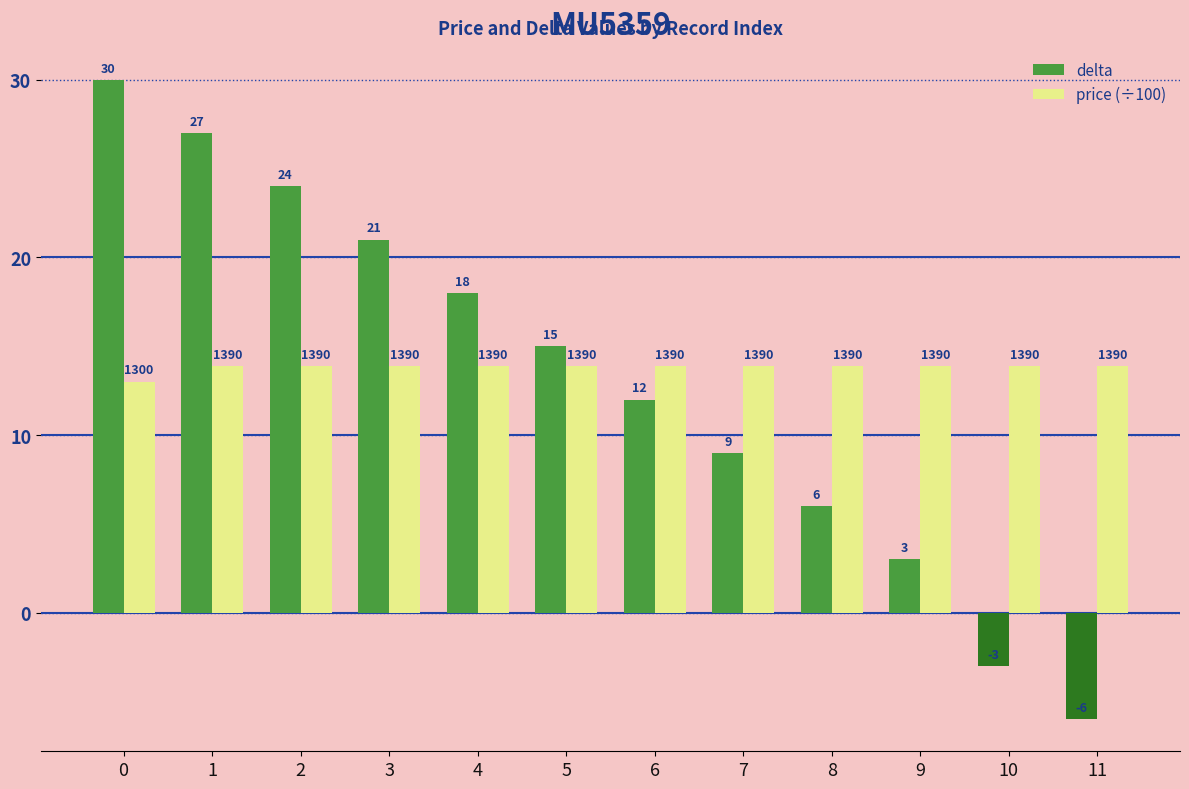

What is the value of the price (÷100) bar at the 12th from the left?

13.9